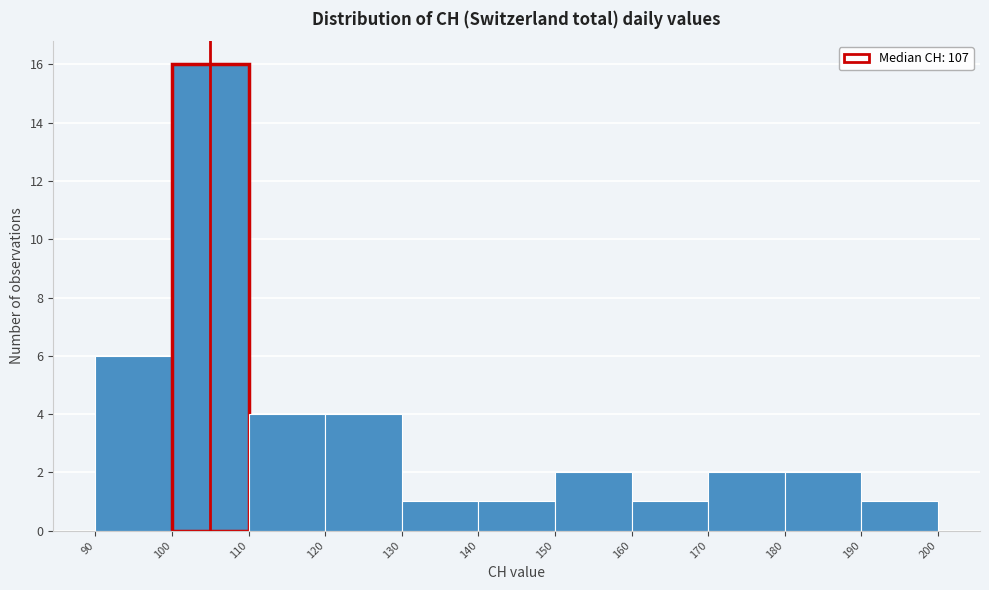

Reading left to right, list every bar in this chart as the range it spans on the x-axis followed by its height. The values are not printed on the chart, so give them approximately, as read against the axis.

90 to 100: 6
100 to 110: 16
110 to 120: 4
120 to 130: 4
130 to 140: 1
140 to 150: 1
150 to 160: 2
160 to 170: 1
170 to 180: 2
180 to 190: 2
190 to 200: 1